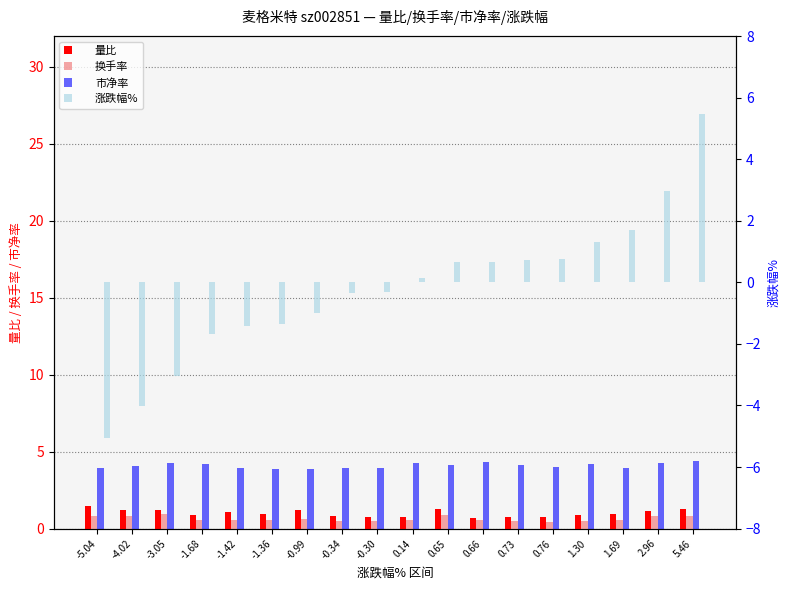

What is the label of the 2nd bar from the left?

-4.02